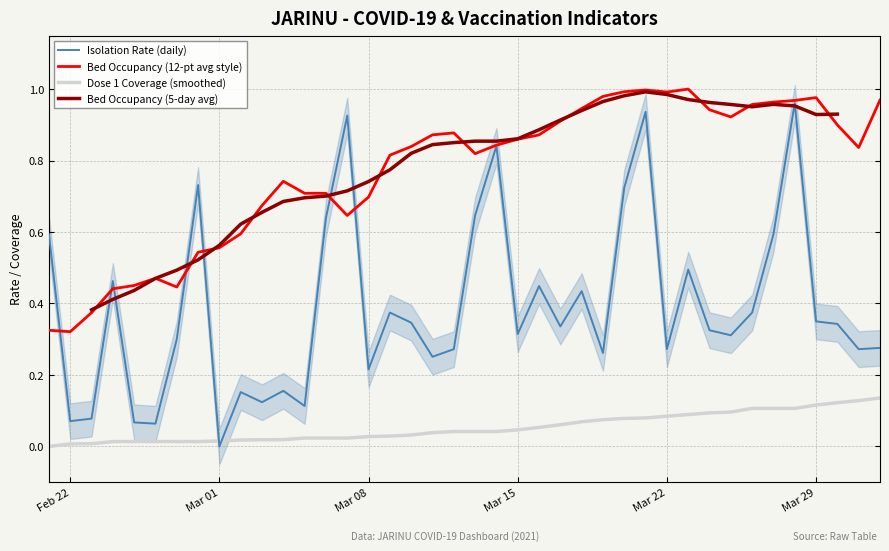

Which series ends up on top after the final intersection of Isolation Rate (daily) and Dose 1 Coverage (smoothed)?

Isolation Rate (daily)